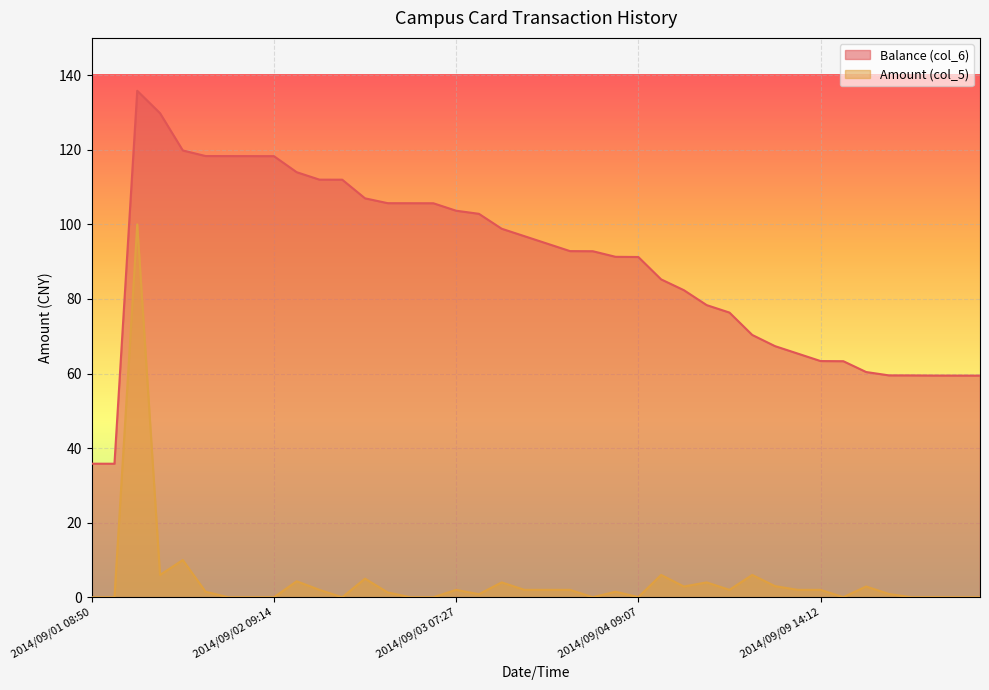

What is the highest value of the Amount (col_5) series?

100.0